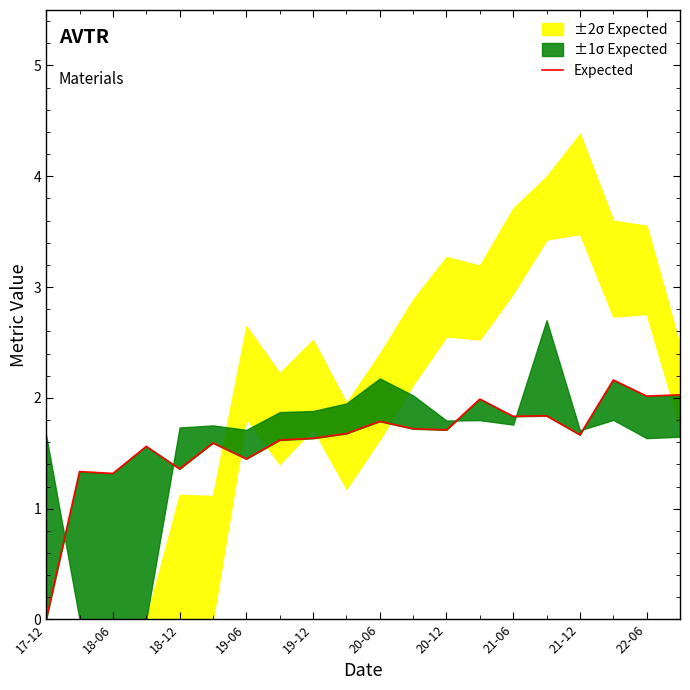

Where does the data first go above 1?

18-06